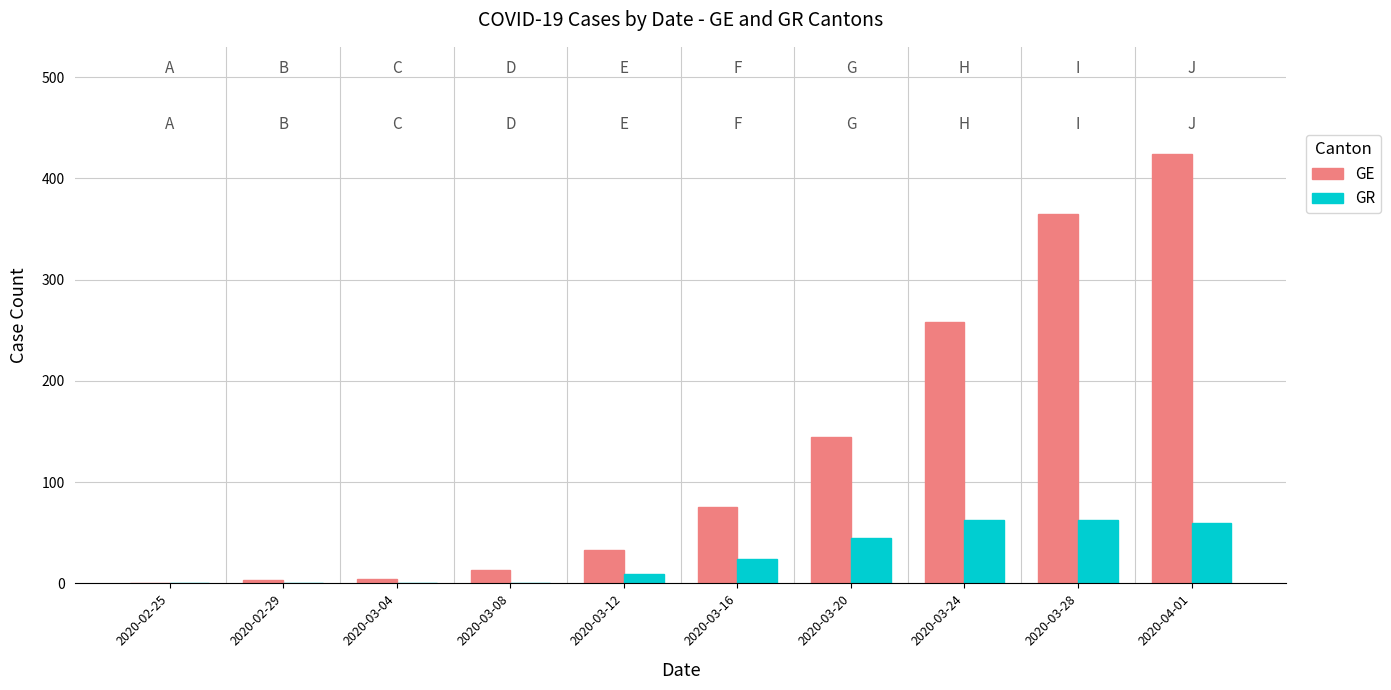

Which series has the largest range (max minus min)?

GE